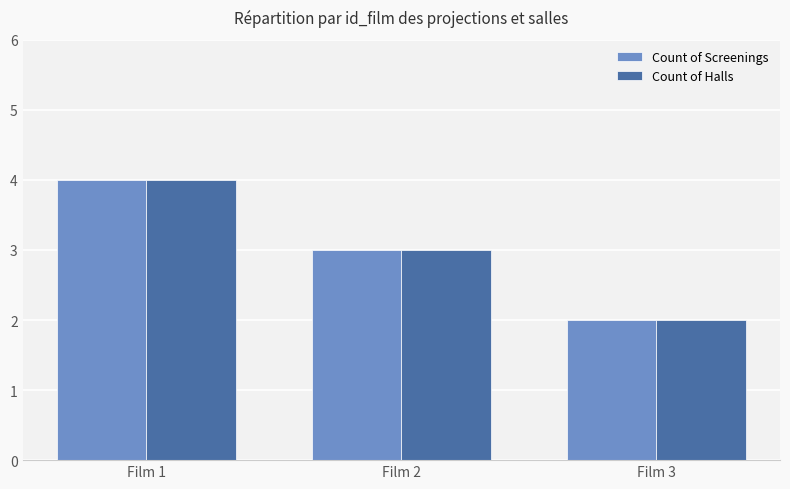

Count the Count of Screenings values in the range 2 to 4.

3